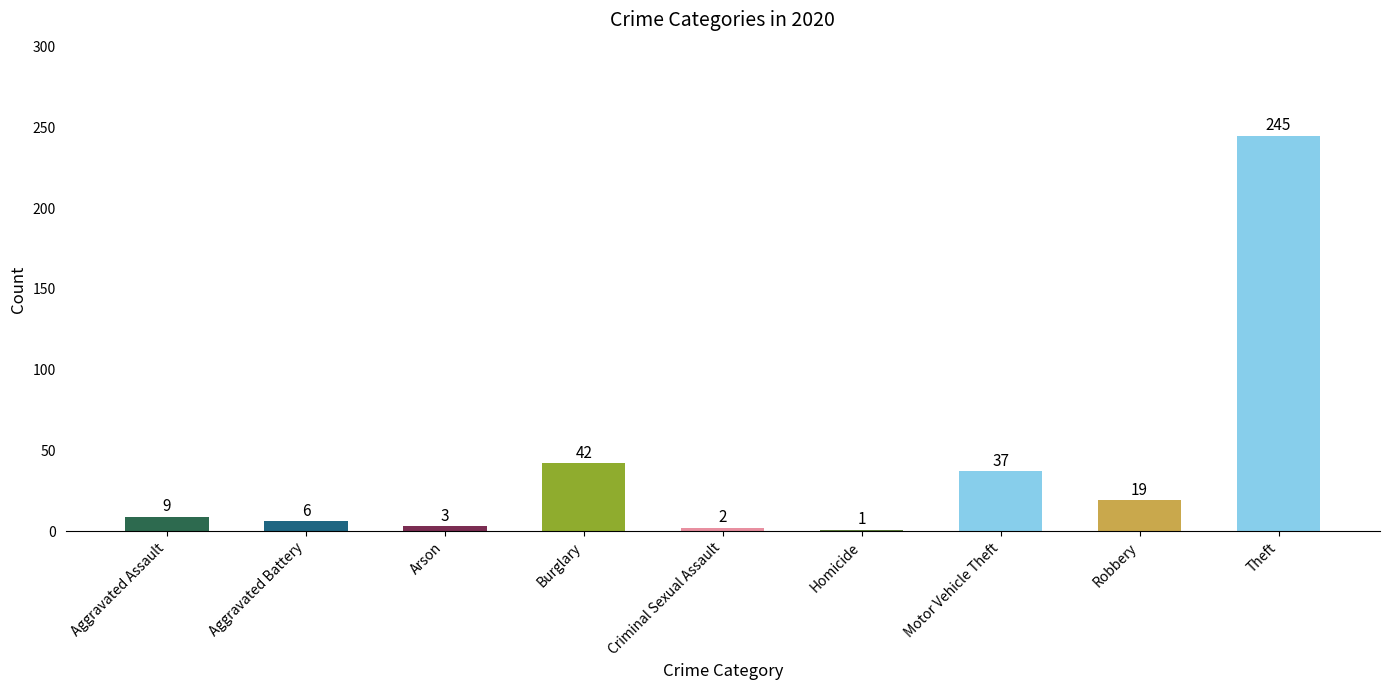

At which label is the value closest to 123?

Burglary